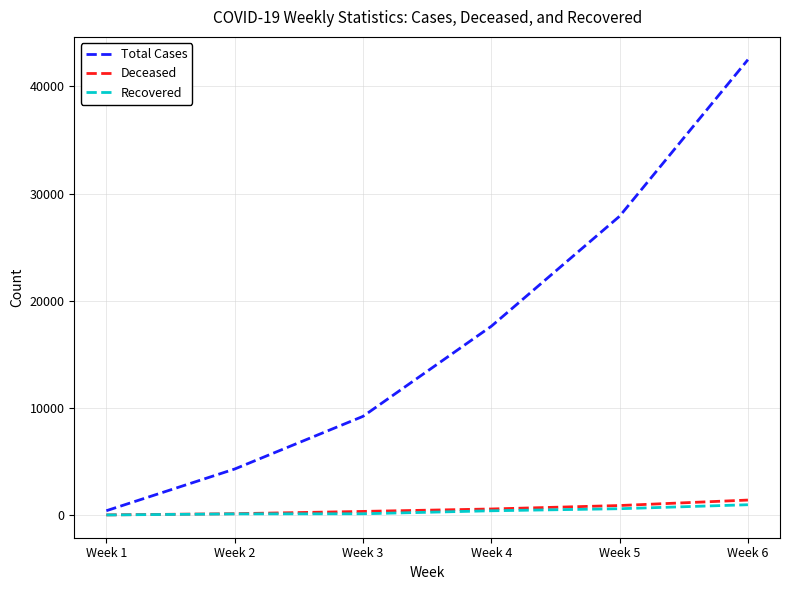

List the labels in order of Total Cases value, largest first.

Week 6, Week 5, Week 4, Week 3, Week 2, Week 1